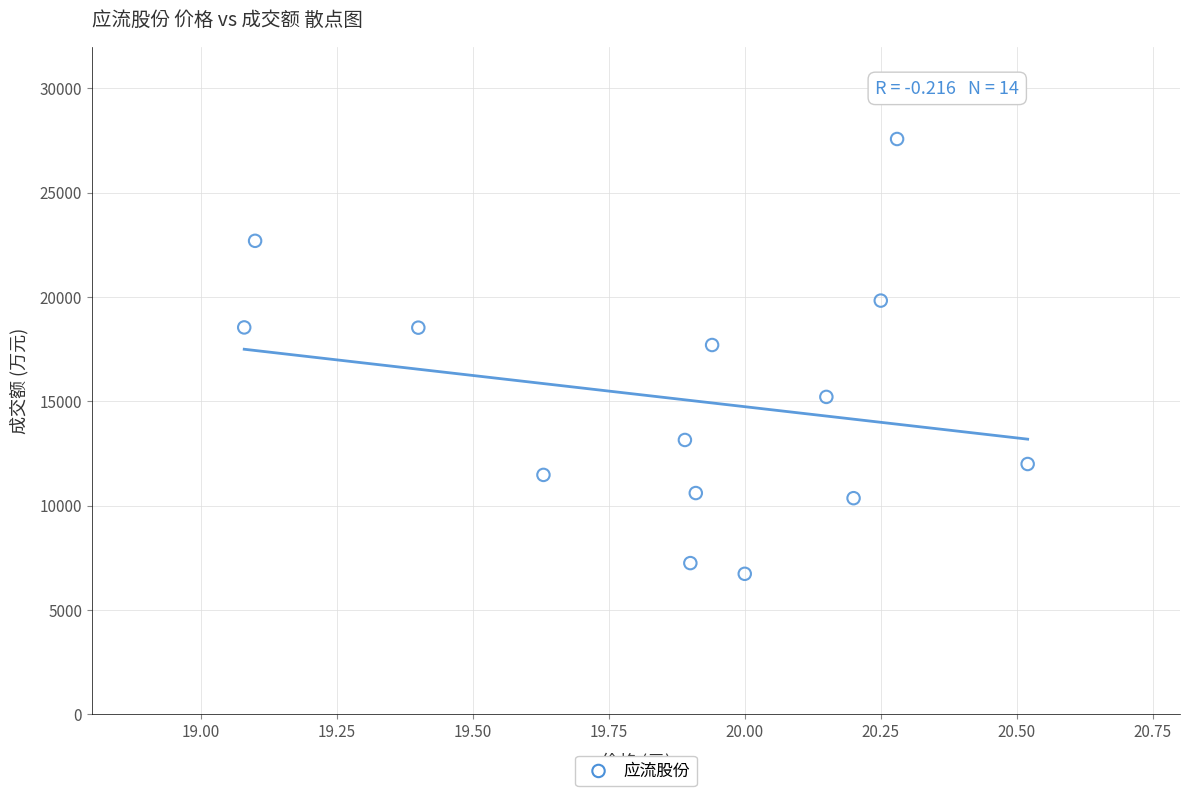

What Y value in the scatter plot is closest to 17152?

17698